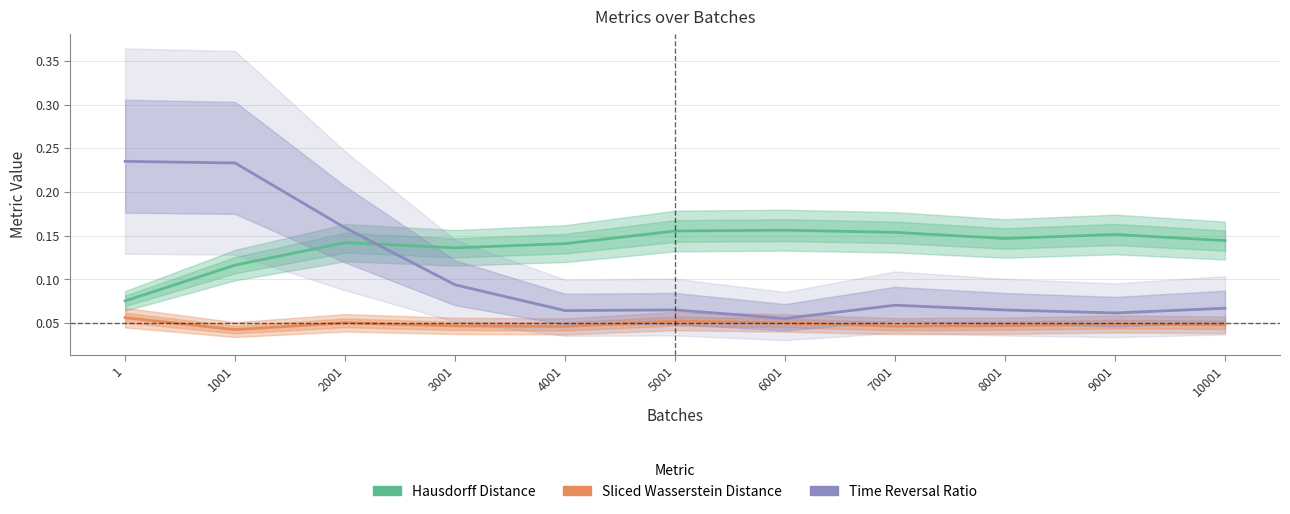

How many interior local valleys does the Sliced Wasserstein Distance series have?

3